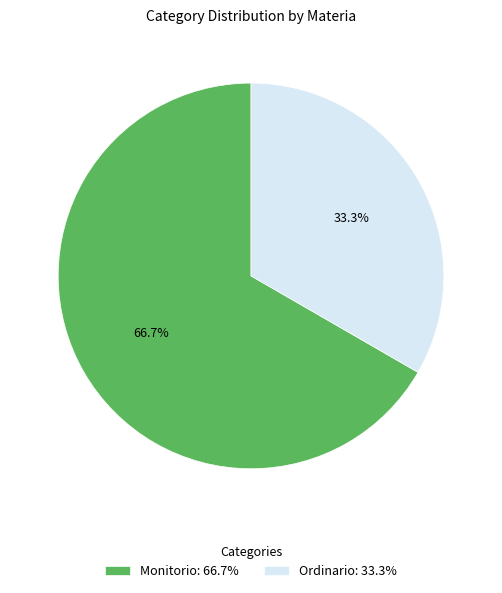

What is the ratio of the value at Ordinario to the value at Monitorio?

0.5